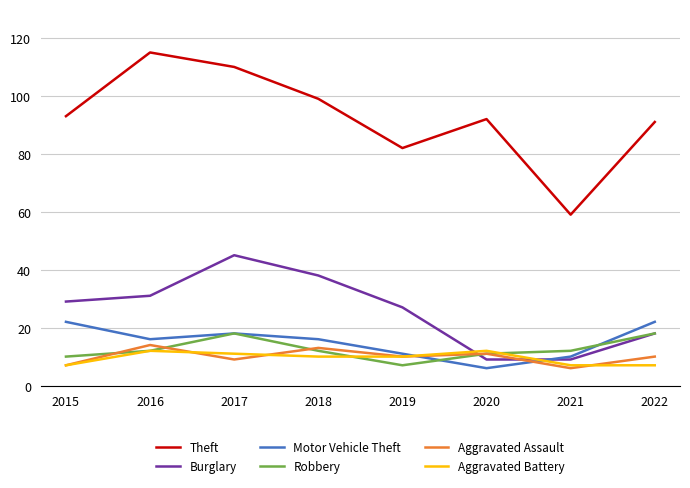

What value does the Aggravated Battery series have at 2018?

10